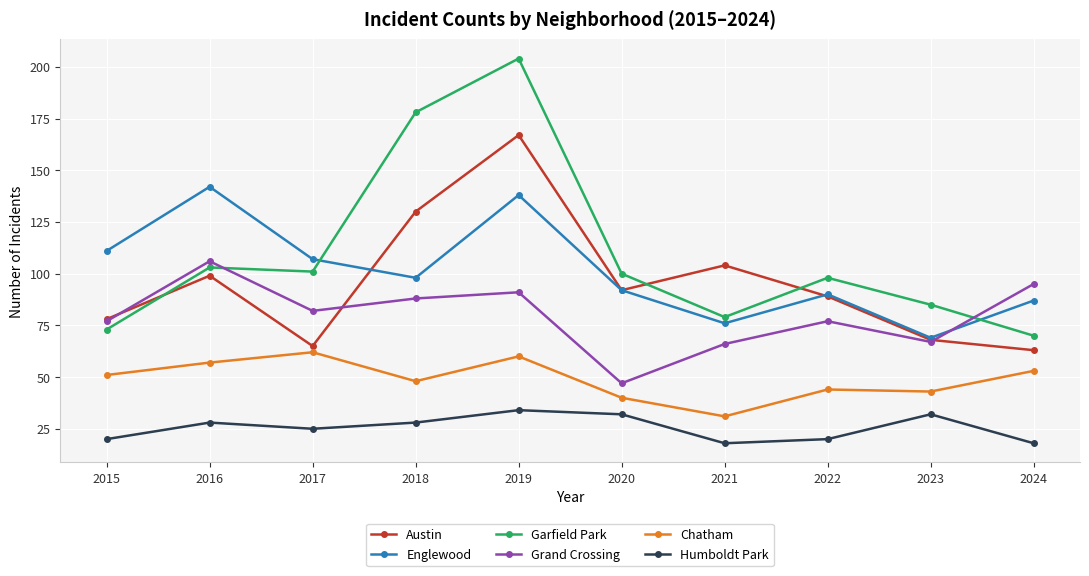

What is the difference between the maximum and minimum values in the Englewood series?

73